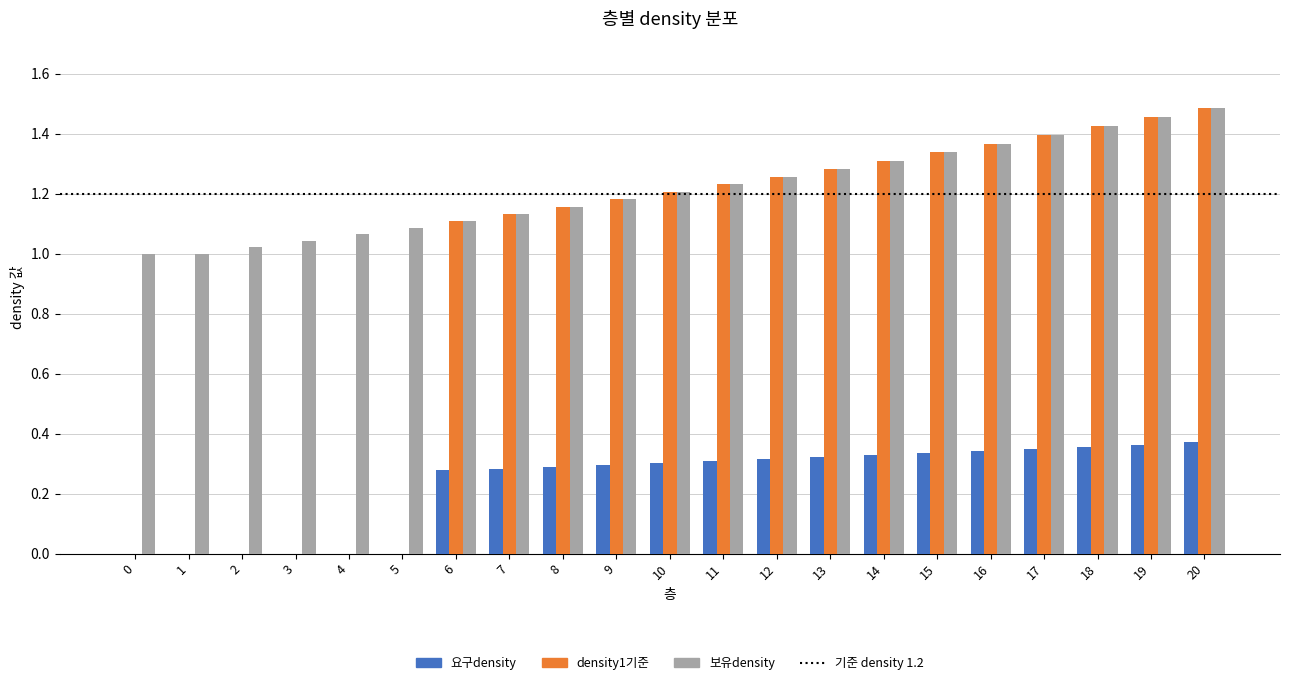

Count the number of data series in this chart.

3